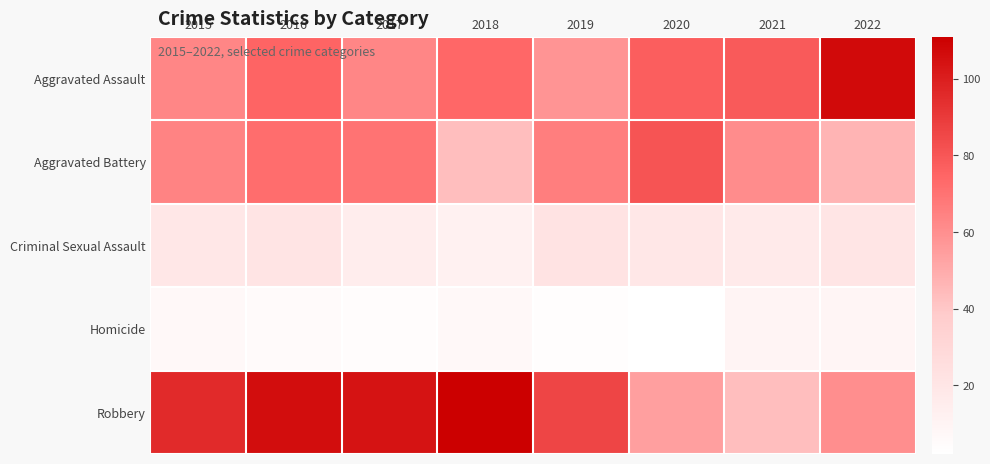

List the series in order of their peak value, lowest first.

Homicide, Criminal Sexual Assault, Aggravated Battery, Aggravated Assault, Robbery